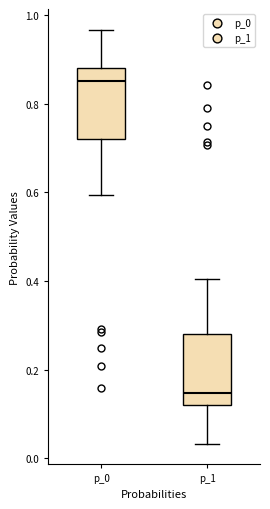

Which box's median line is the lowest?

p_1